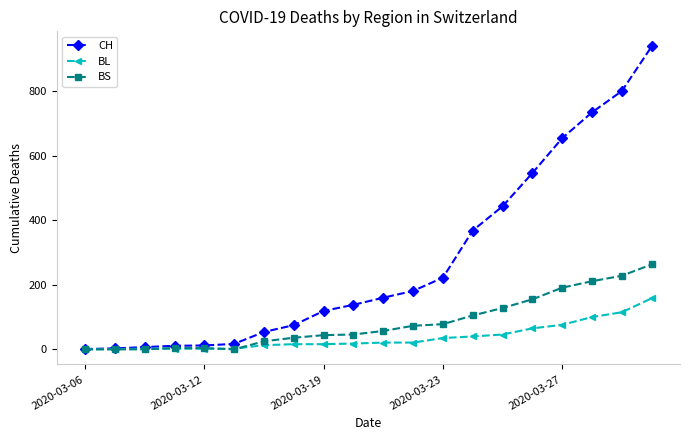

Which series has the largest range (max minus min)?

CH